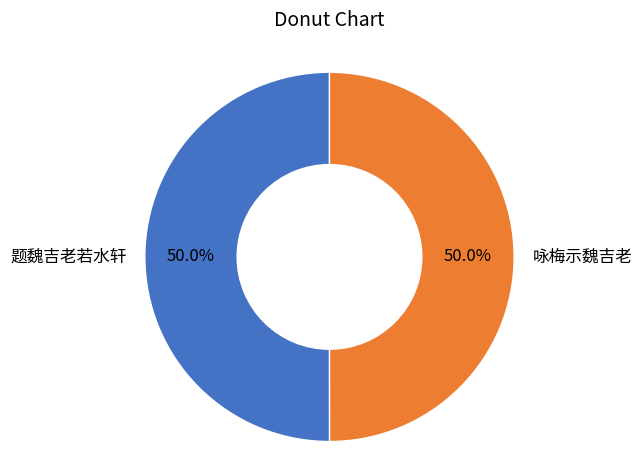

What percentage is the 咏梅示魏吉老 slice, to the nearest percent?

50%